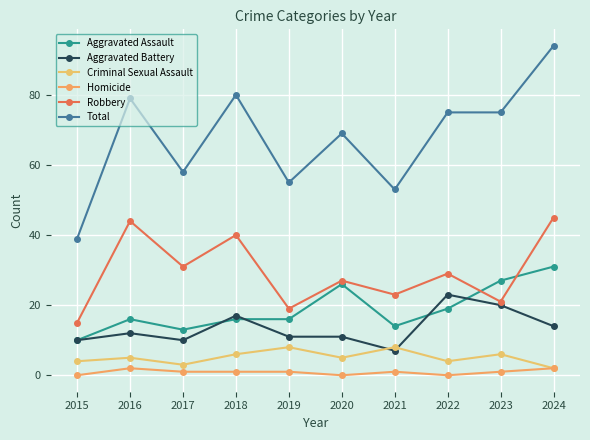

What is the value of the Criminal Sexual Assault point at the 6th from the left?

5